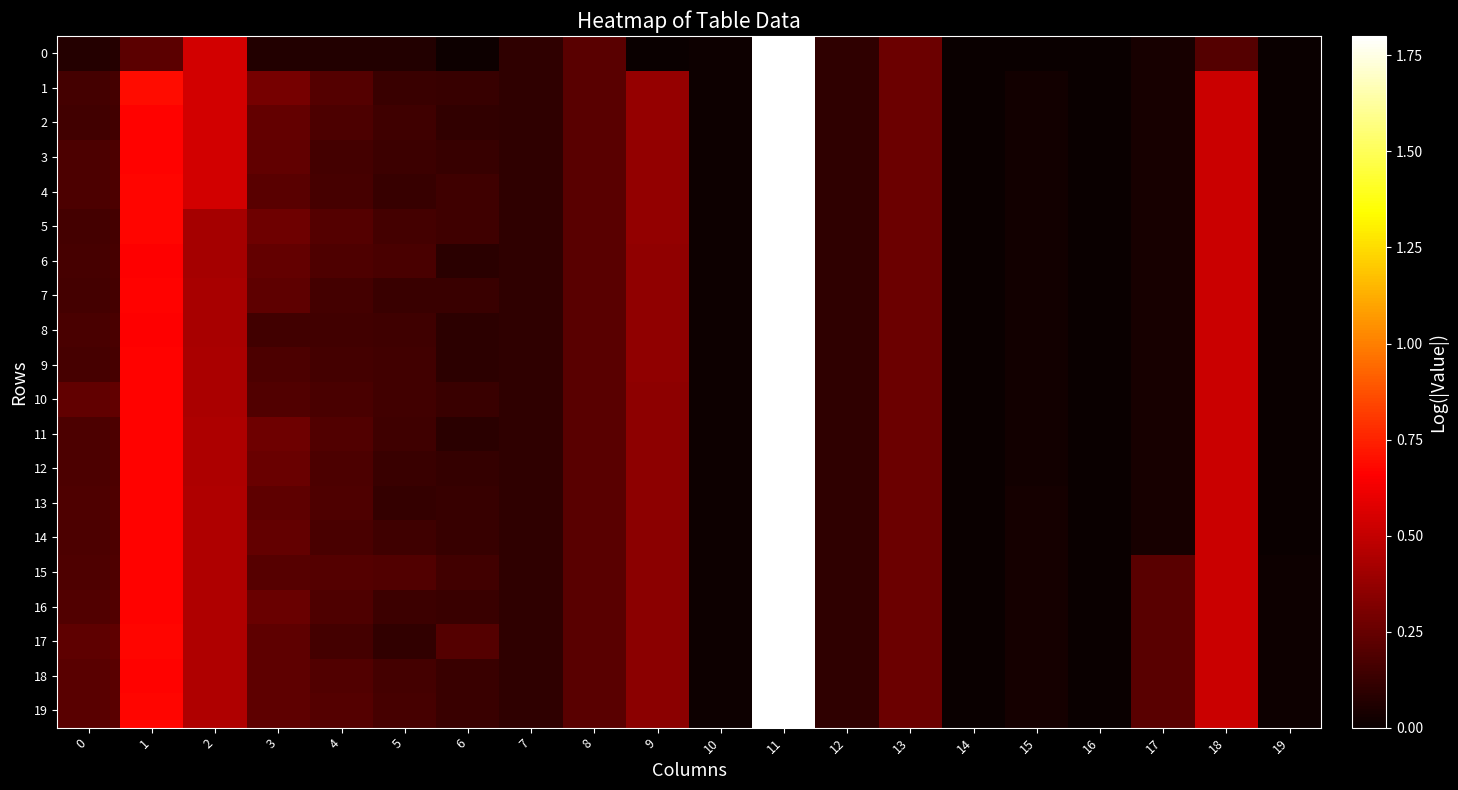

Between 8 and 7, which is larger?

8